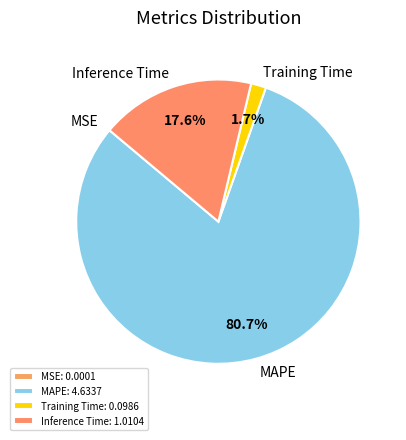

Combined, do Training Time and MAPE account for over 50%?

Yes